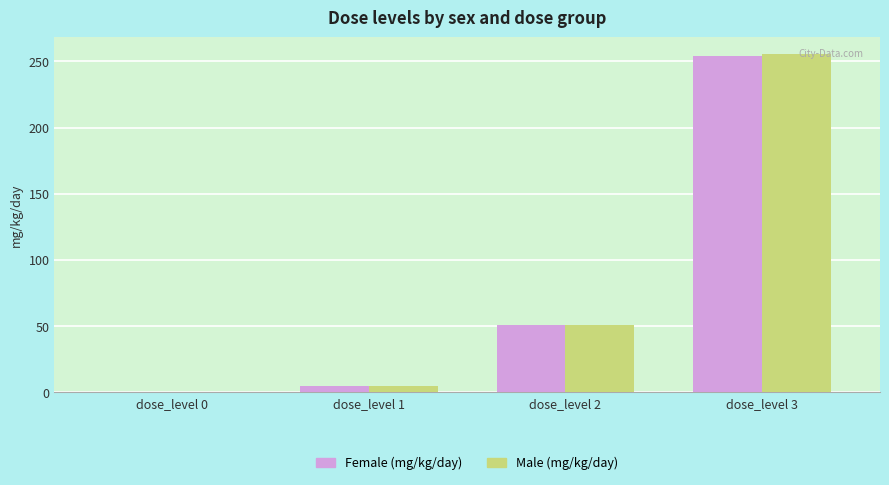

Which series has the widest spread of values?

Male (mg/kg/day)